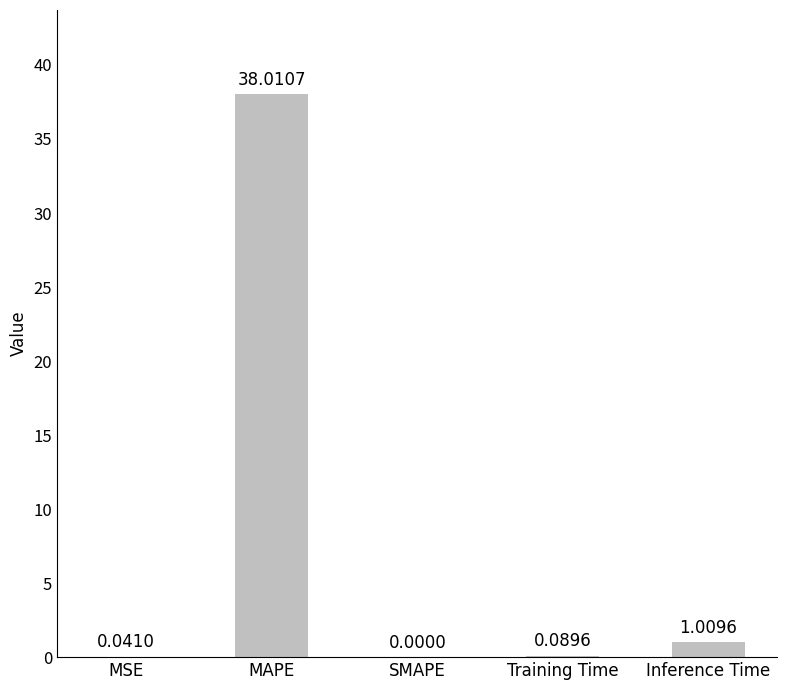

The chart shows a value of 19.8 at MAPE. True or false?

False